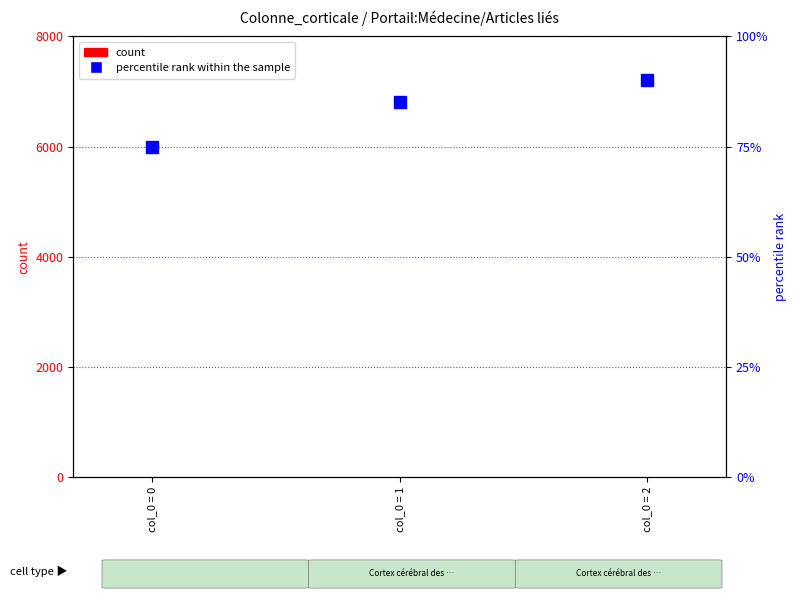

Where is count nearest to the value 1?

col_0 = 1